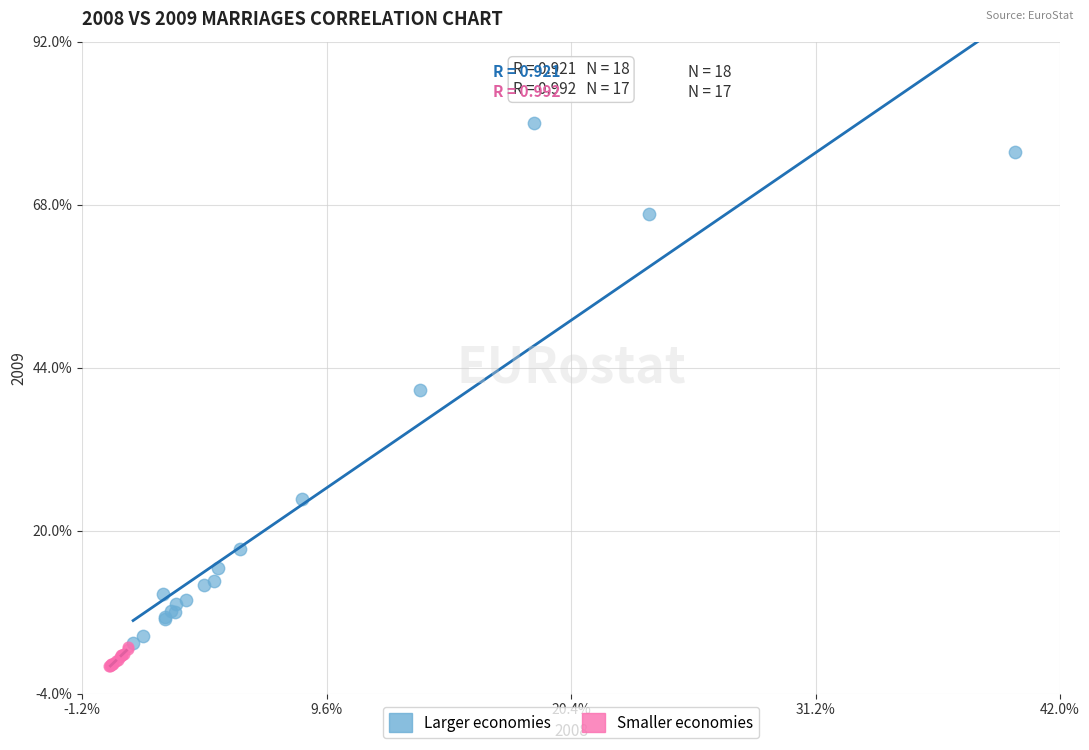

Which series reaches the minimum Y coordinate?

Smaller economies